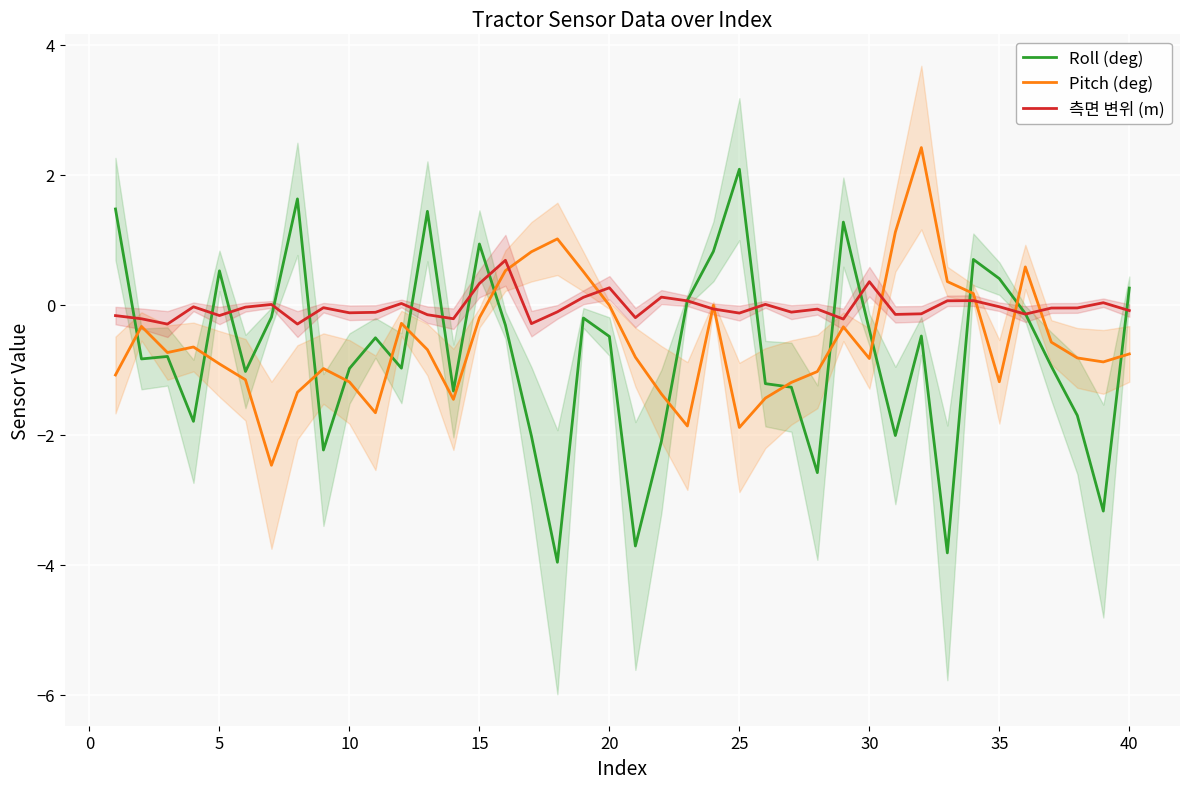

The Roll (deg) series shows 2.1 at 25. True or false?

True